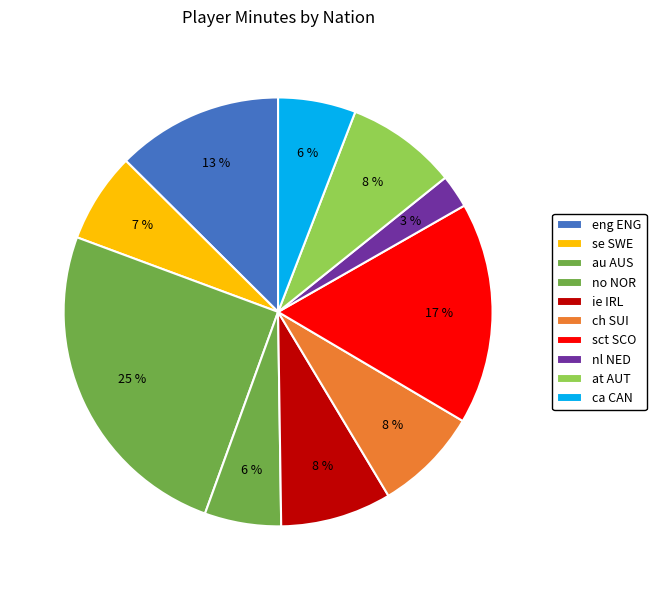

What is the change in value from ie IRL to nl NED?

-63